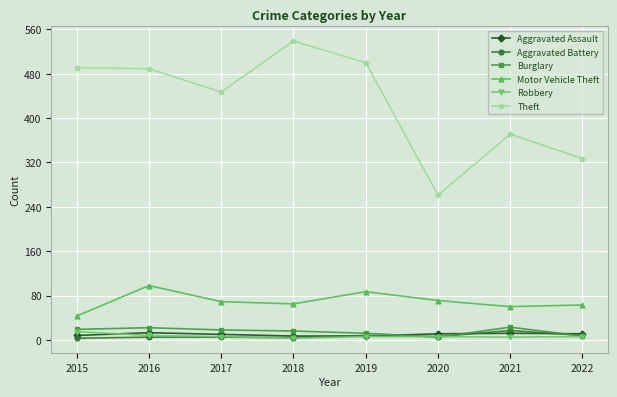

What is the sum of all Motor Vehicle Theft values?

556